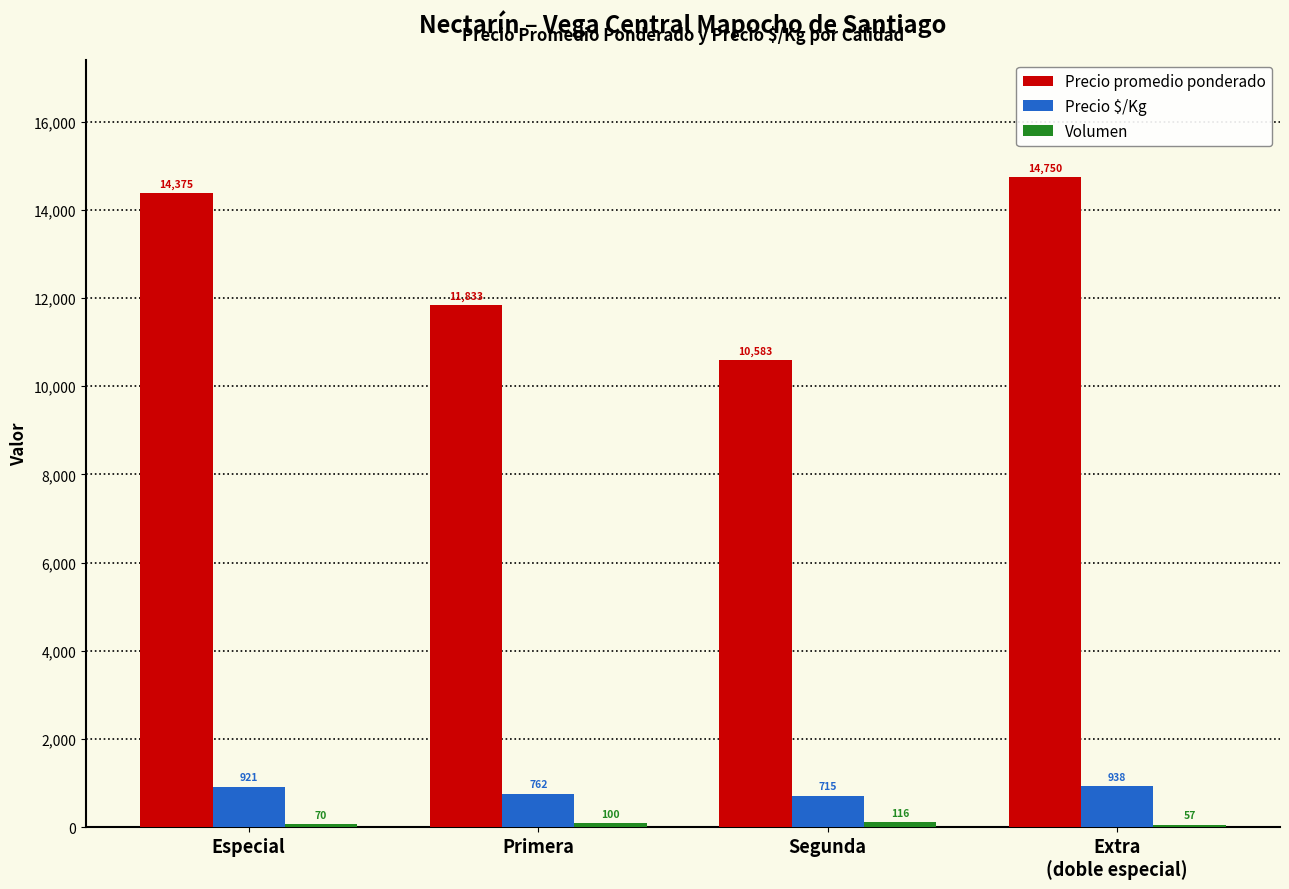

What is the sum of the Precio promedio ponderado values at Segunda and Primera?

22416